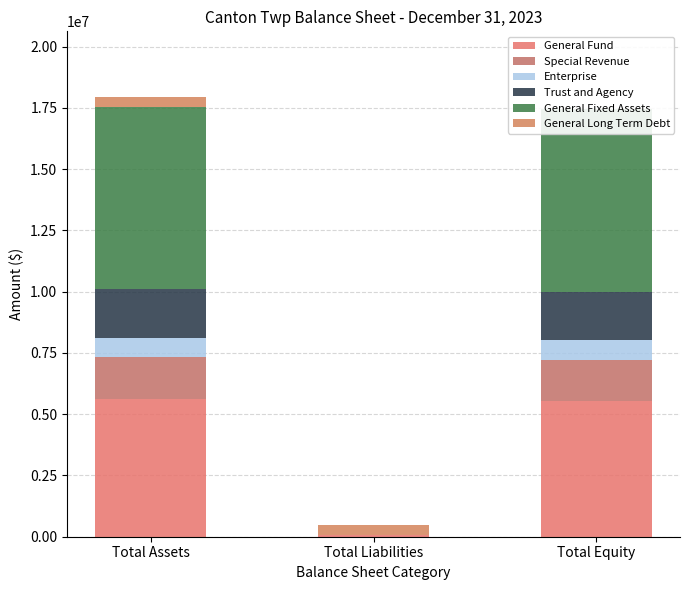

How many categories are shown in the chart?

3